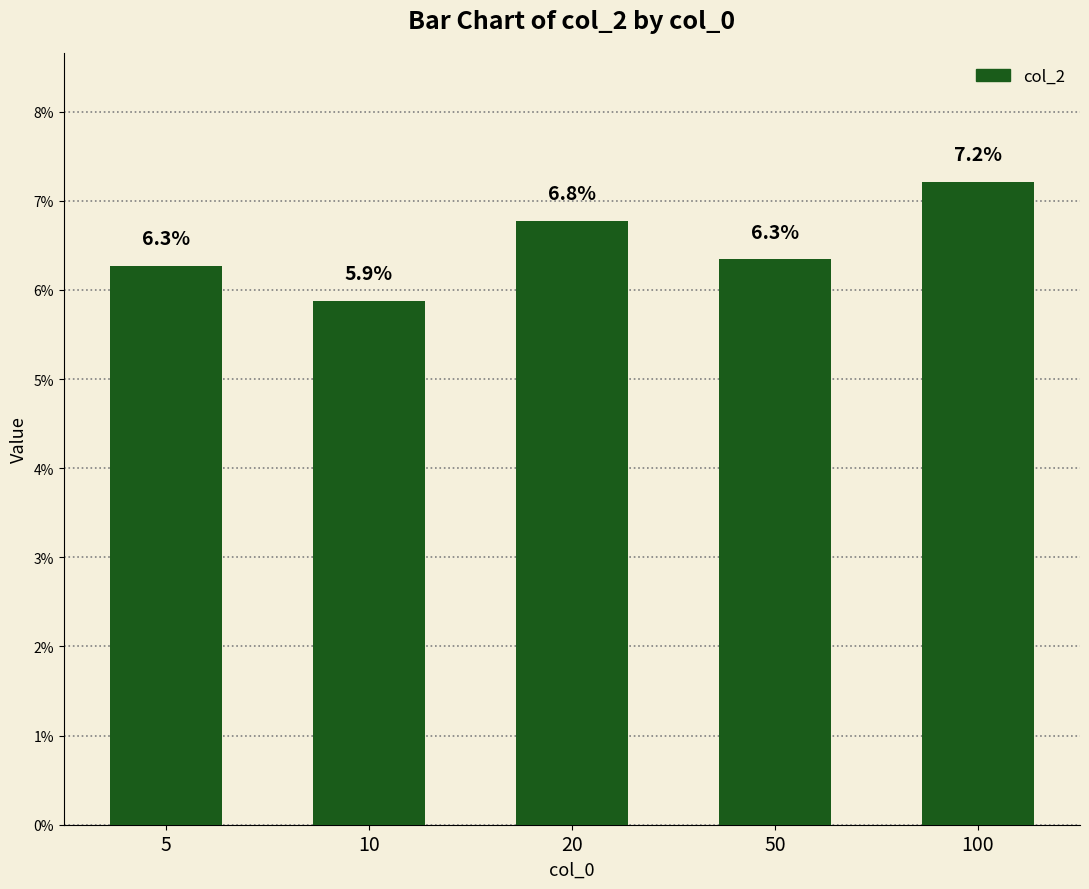

Does the chart contain any negative values?

No